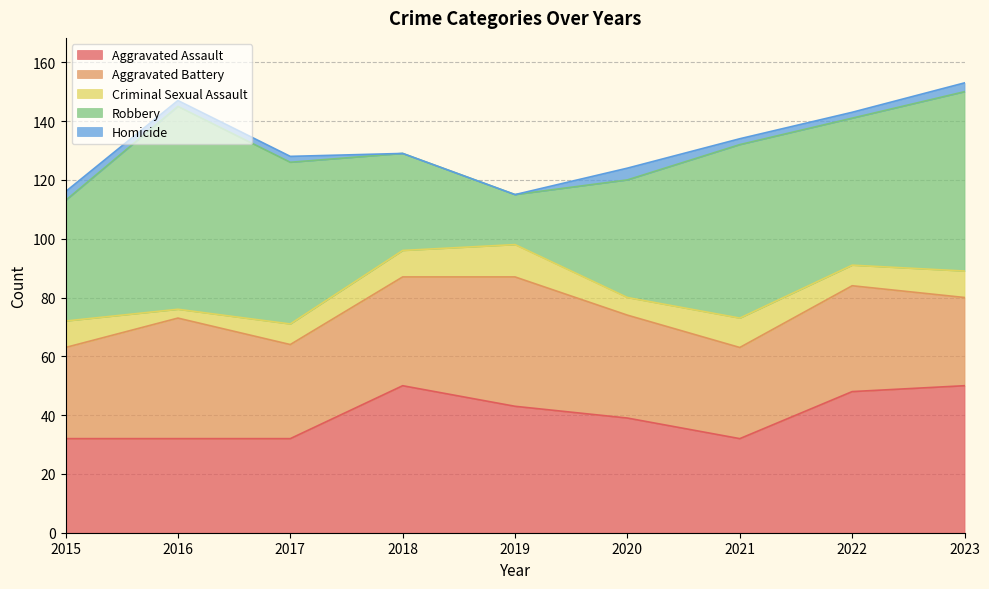

Reading left to right, what are all the values shown in this chart?

Aggravated Assault: 2015=32	2016=32	2017=32	2018=50	2019=43	2020=39	2021=32	2022=48	2023=50
Aggravated Battery: 2015=31	2016=41	2017=32	2018=37	2019=44	2020=35	2021=31	2022=36	2023=30
Criminal Sexual Assault: 2015=9	2016=3	2017=7	2018=9	2019=11	2020=6	2021=10	2022=7	2023=9
Robbery: 2015=41	2016=69	2017=55	2018=33	2019=17	2020=40	2021=59	2022=50	2023=61
Homicide: 2015=3	2016=2	2017=2	2018=0	2019=0	2020=4	2021=2	2022=2	2023=3